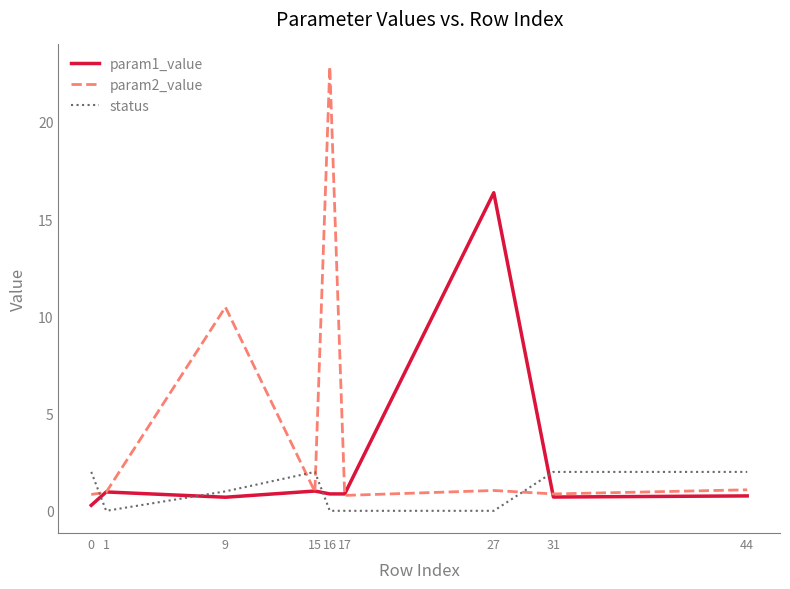

Which series has the widest spread of values?

param2_value